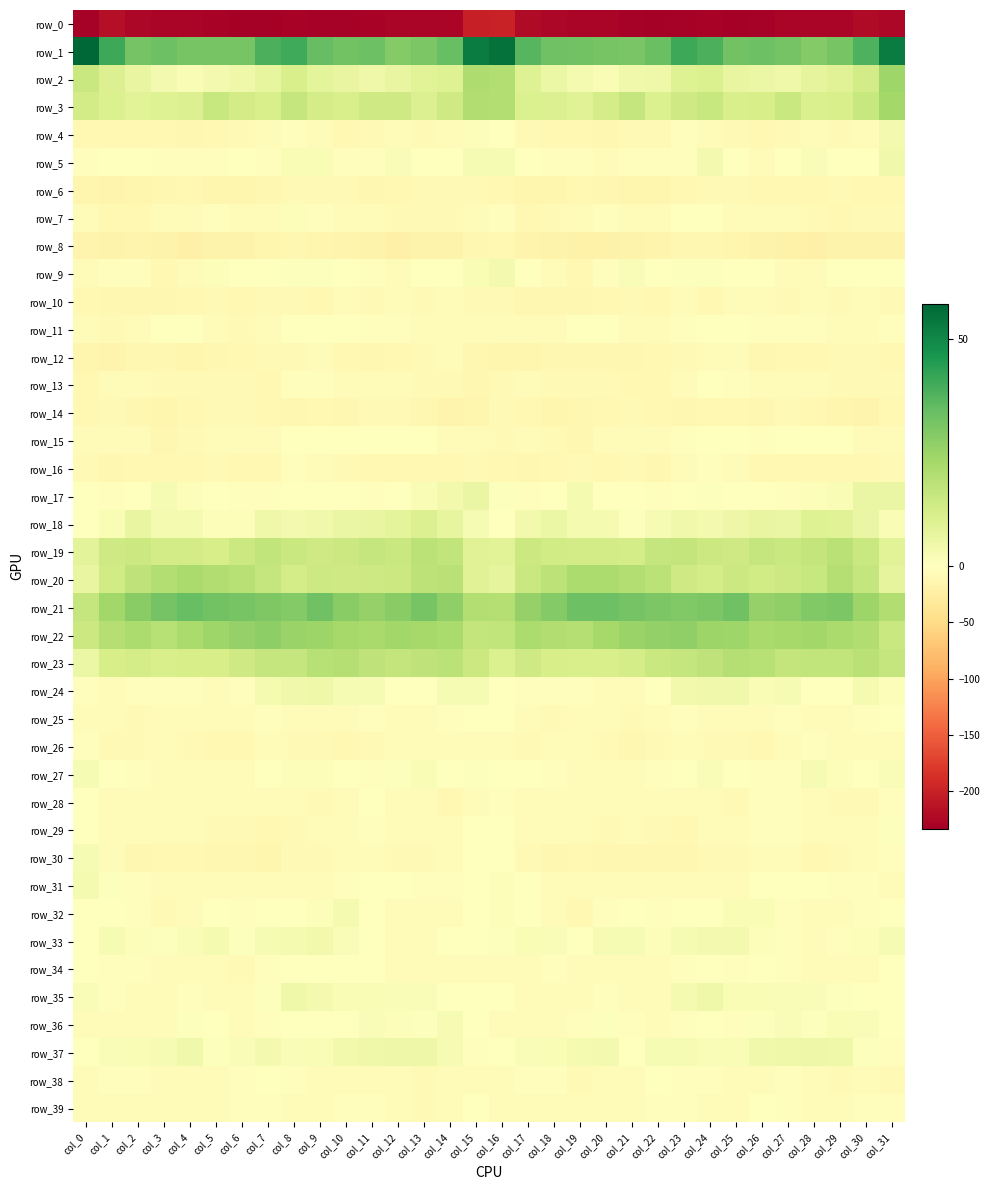

What is the greatest value displayed?

57.7